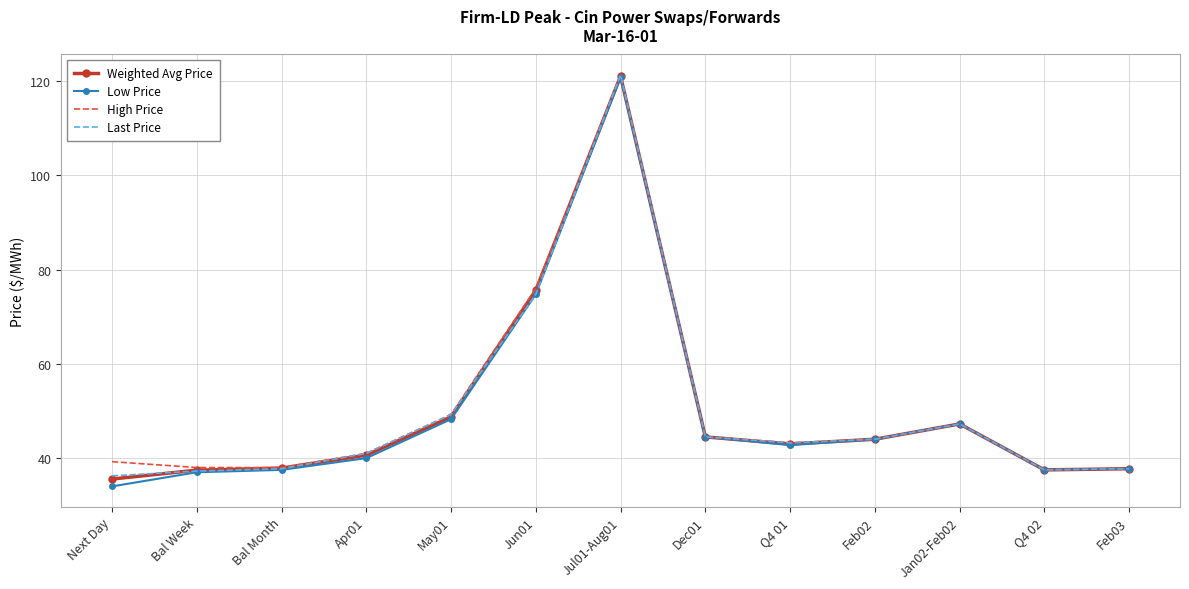

What is the lowest value of the High Price series?

37.5